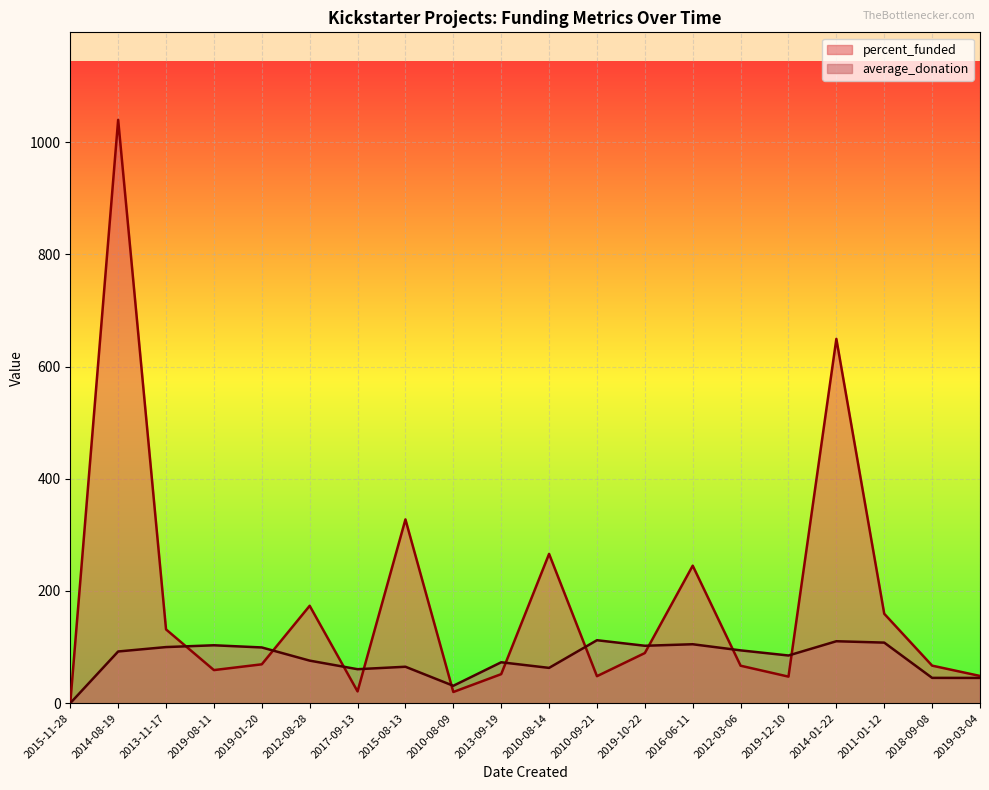

At which category is the sum across all series the highest?

2014-08-19